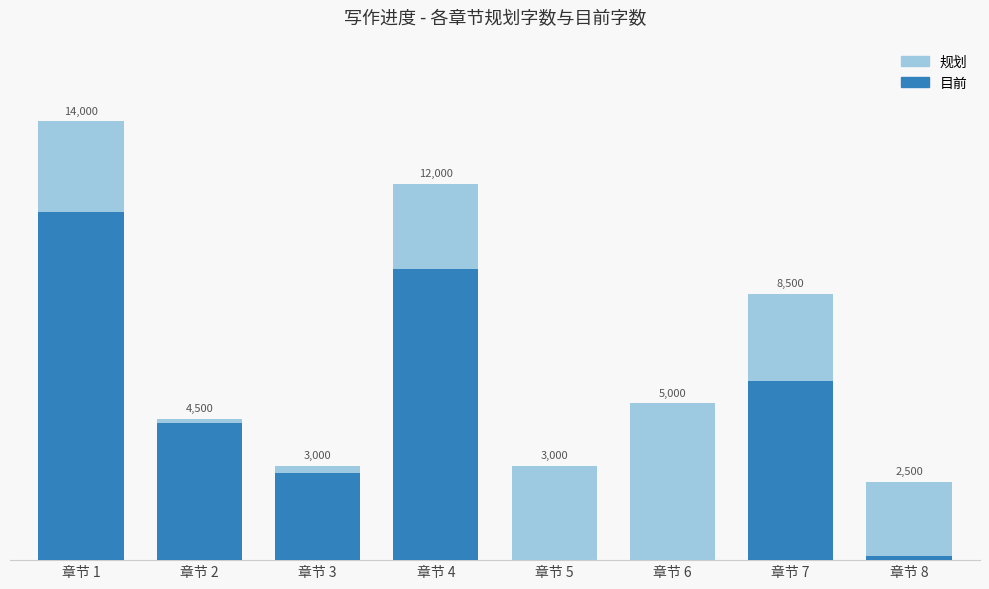

List the series in order of their peak value, lowest first.

目前, 规划